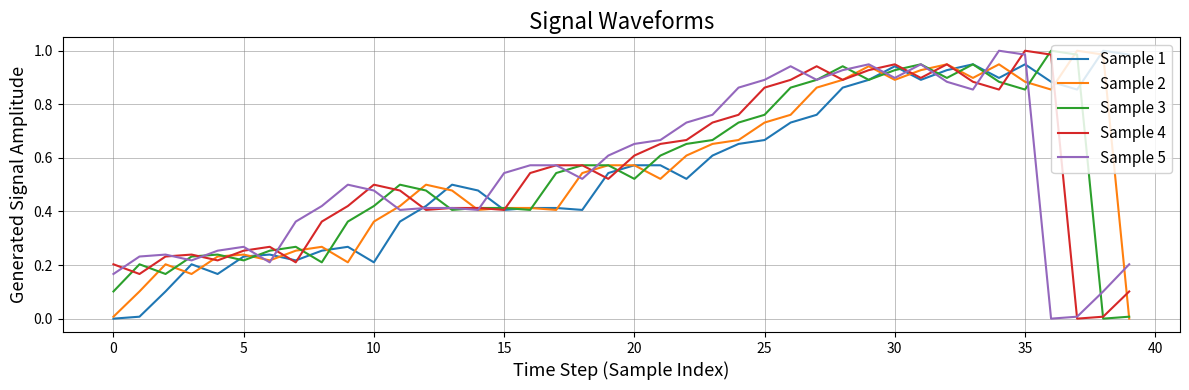

What is the sum of all Sample 5 values?

22.0